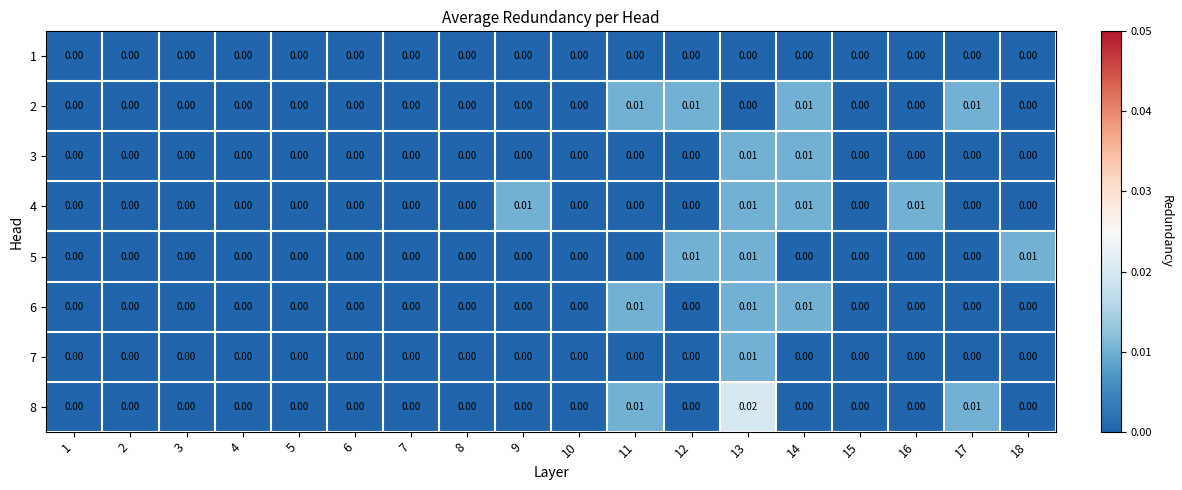

At which category is the sum across all series the highest?

13